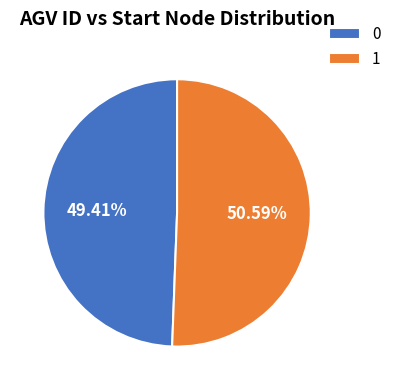

What is the ratio of the value at 1 to the value at 0?

1.0